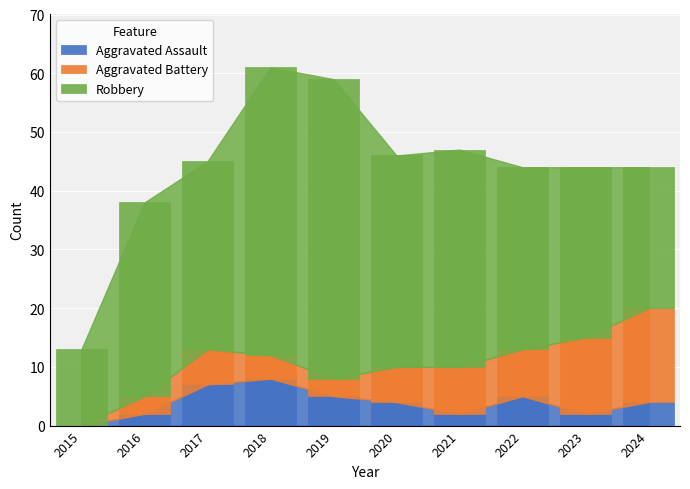

The value of Aggravated Assault at 2022 is 5. True or false?

True